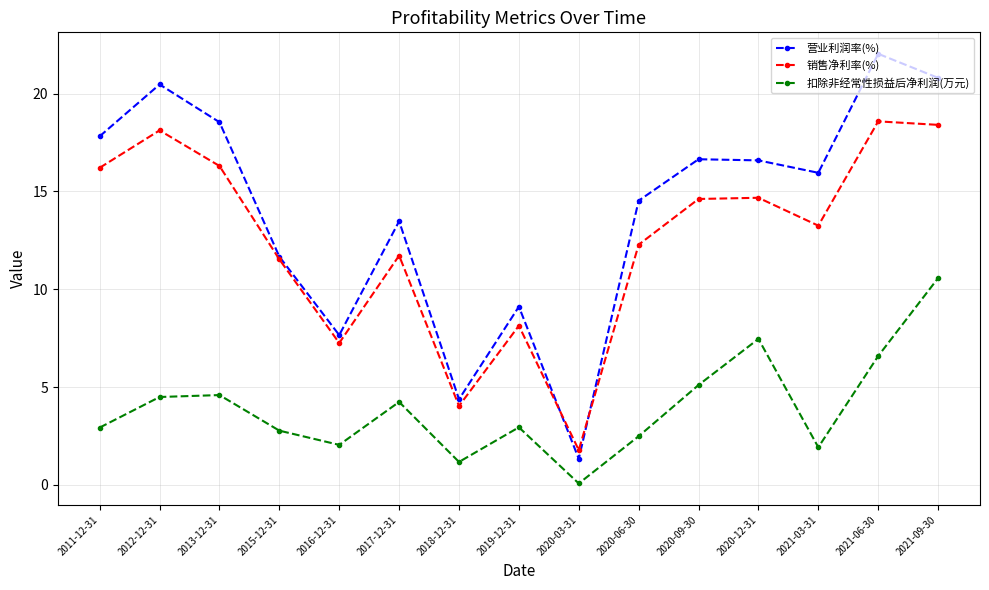

Is it true that 营业利润率(%) equals 13.5 at 2017-12-31?

True